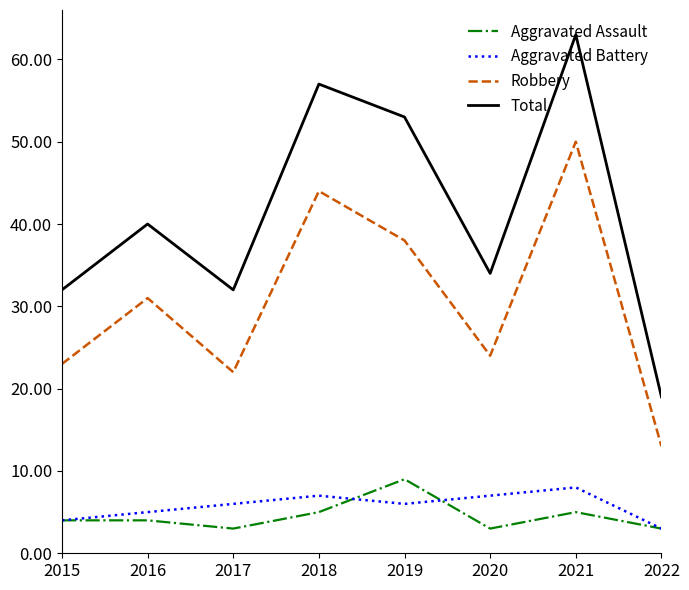

Where is the first local minimum for Total?

2017